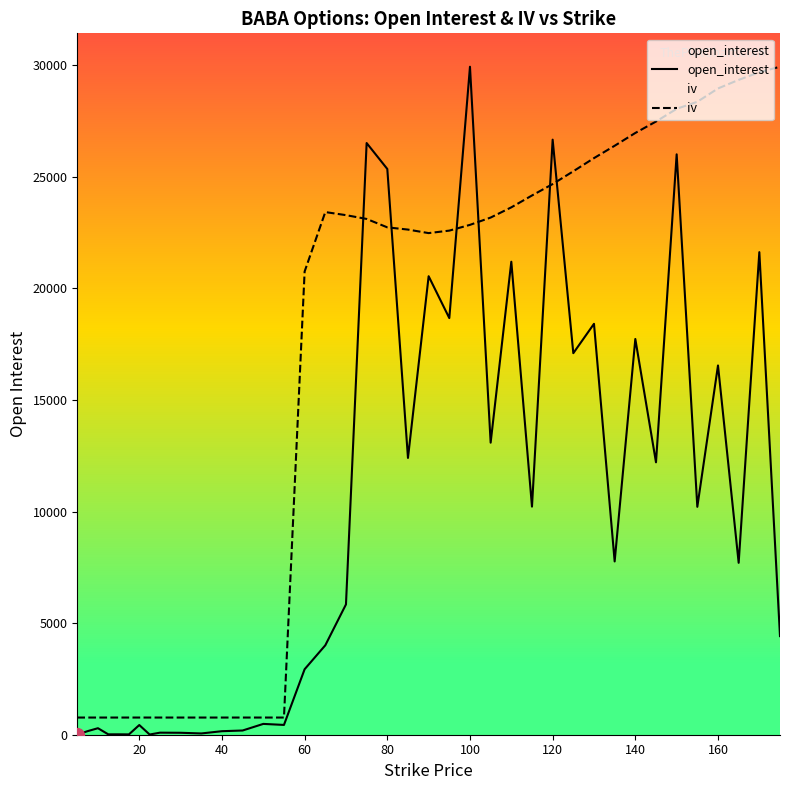

What is the sum of all open_interest values?

379613.0